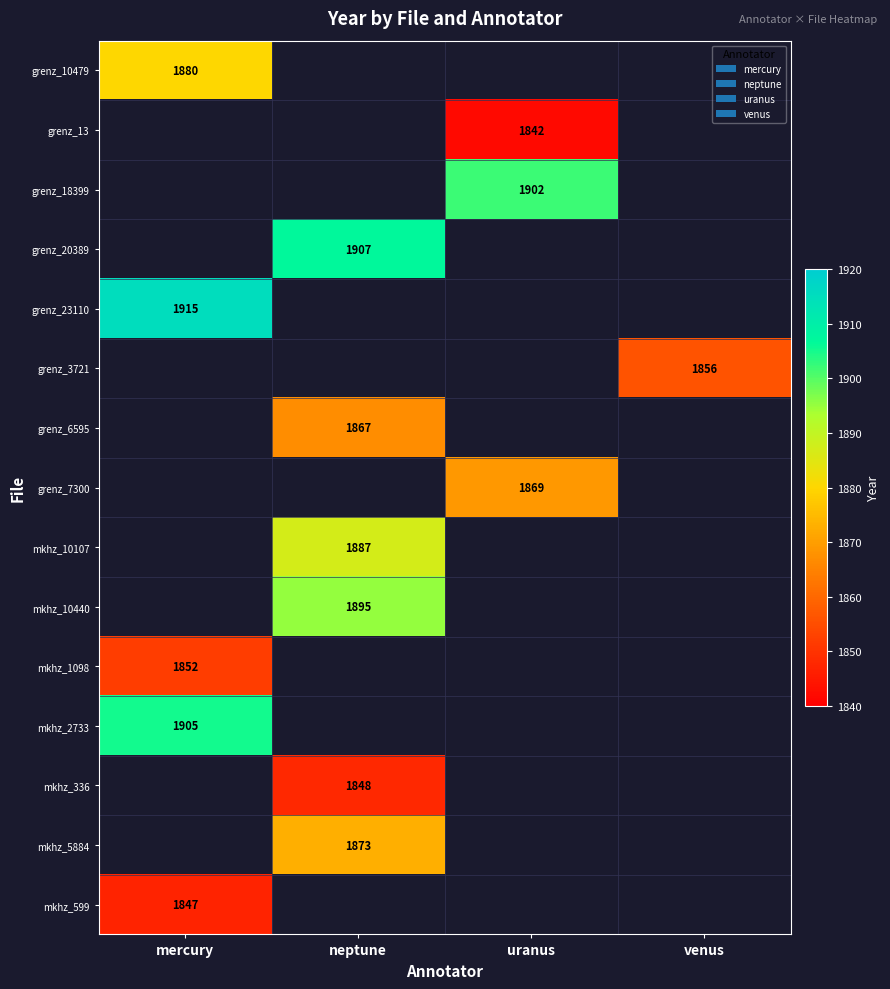

What is the smallest value displayed?

1842.0